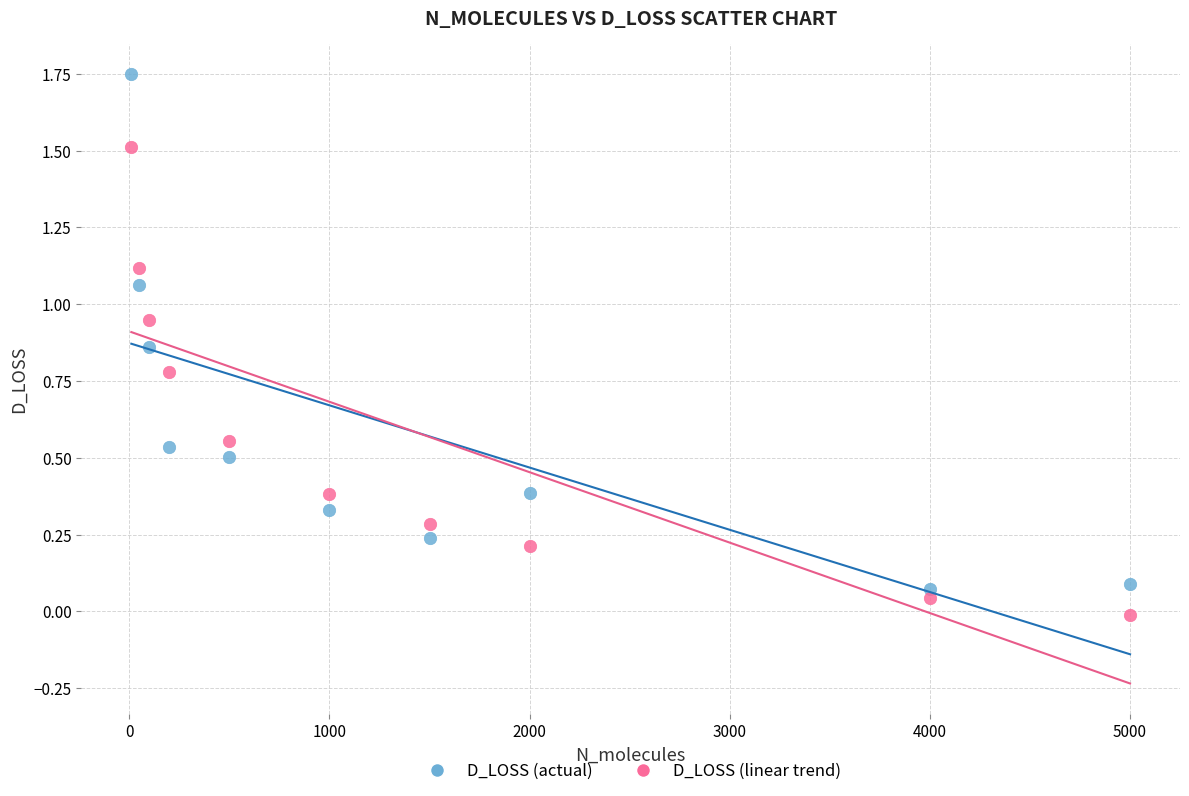

Which series has the widest spread of Y values?

D_LOSS (actual)